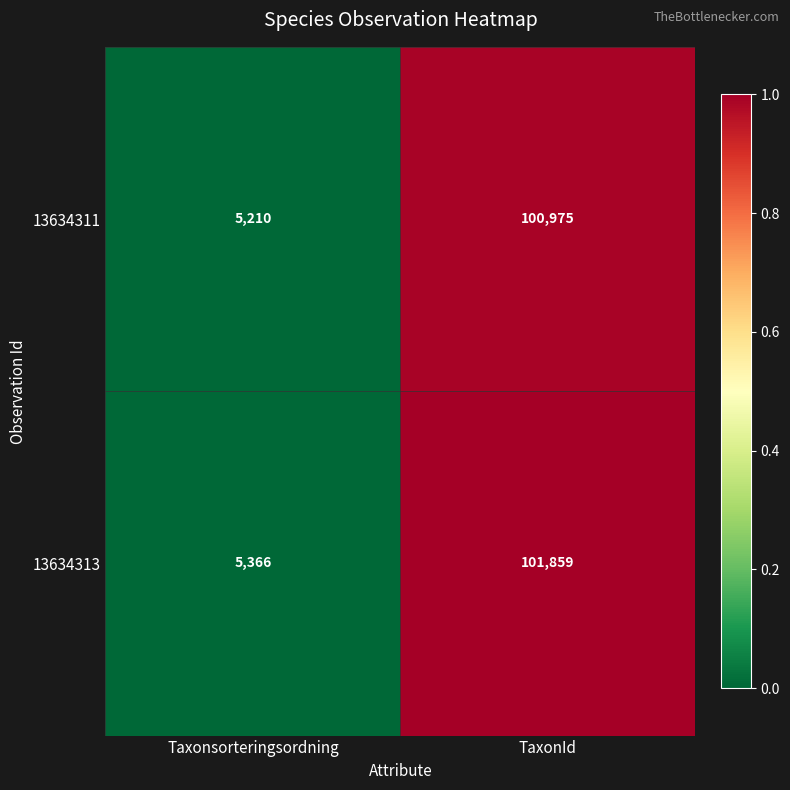

How many values in the 13634311 series are below 100975?

1